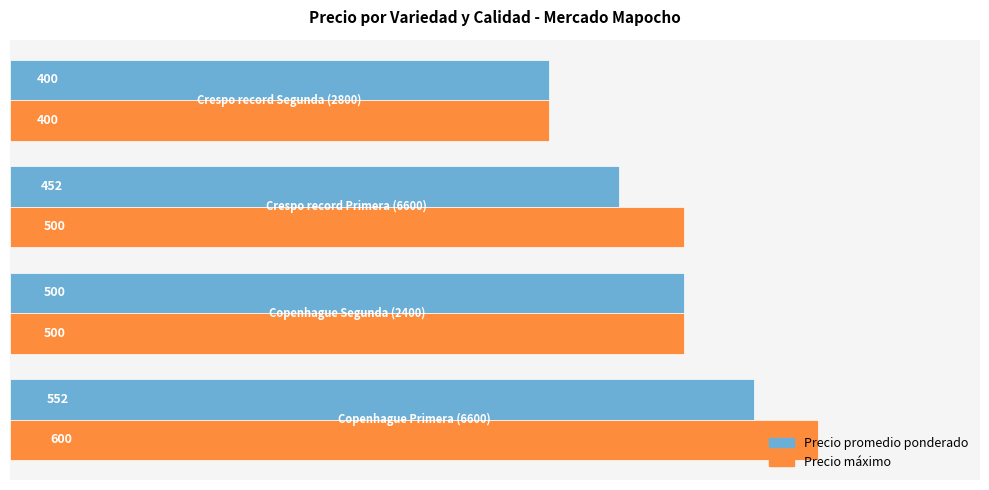

List the series in order of their overall mean, highest first.

Precio máximo, Precio promedio ponderado